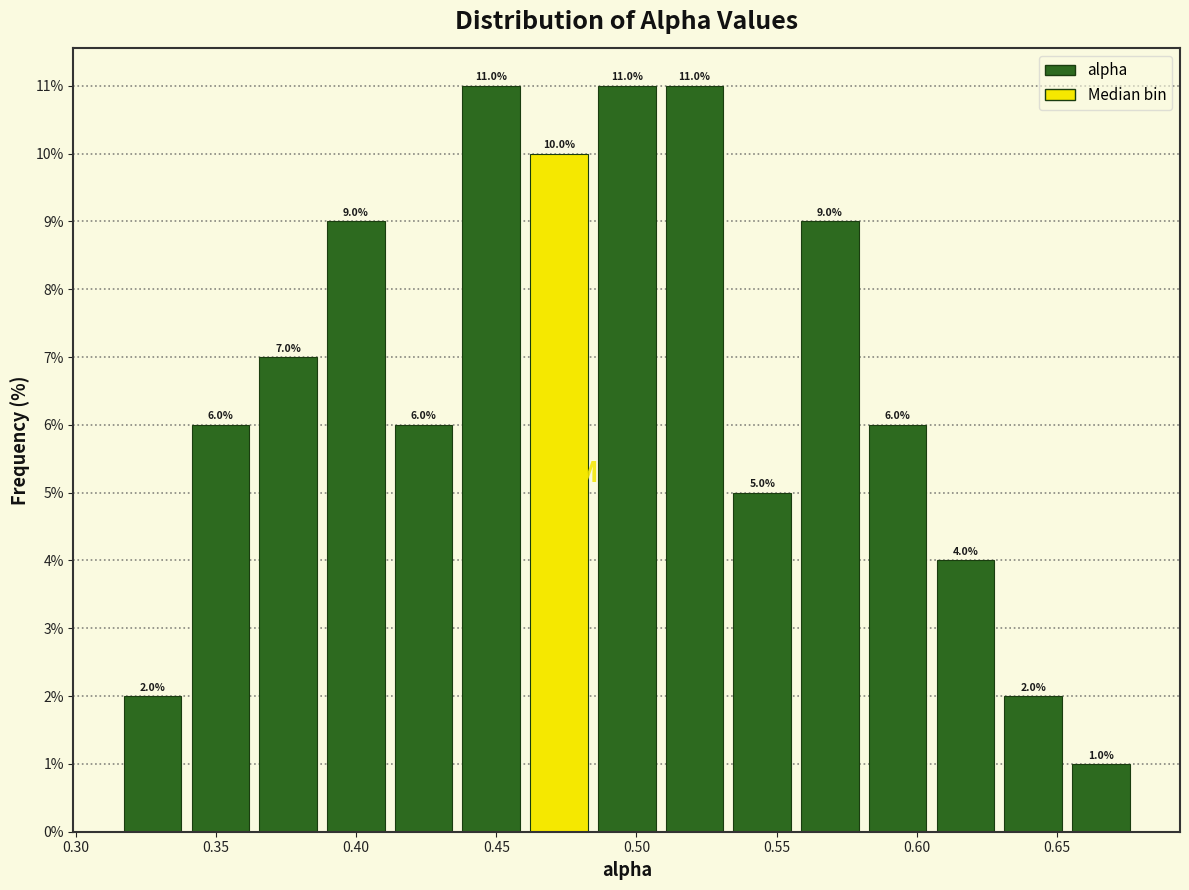

What is the height of the bar covering 0.340 to 0.365 on the x-axis? The bar edges are not printed on the chart, so give them approximately, as read against the axis.

6.0